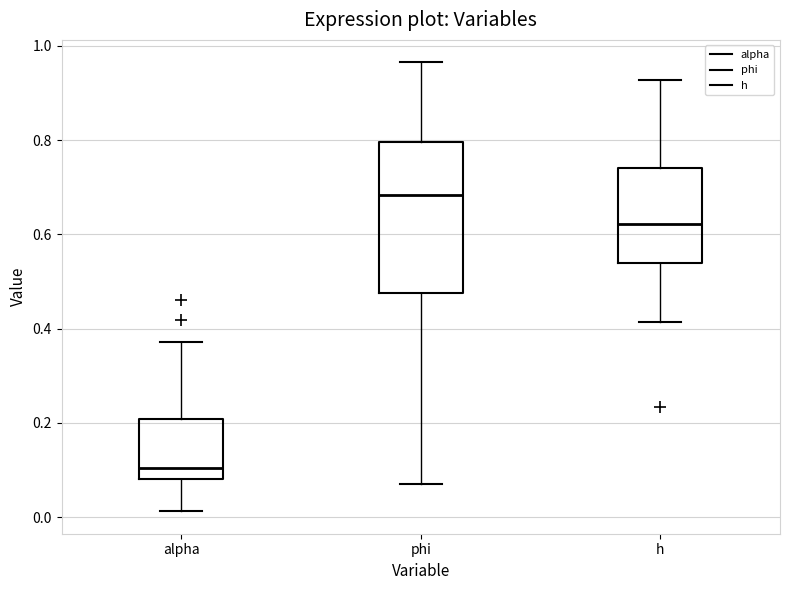

Reading left to right, read every box against the y-axis: the position of its median line, the range the box covers, and the ends of its whiskers. The values are not printed on the chart, so give them approximately, as read against the axis.

alpha: median 0.10, box 0.08 to 0.20, whiskers 0.02 to 0.38
phi: median 0.68, box 0.48 to 0.80, whiskers 0.08 to 0.96
h: median 0.62, box 0.54 to 0.74, whiskers 0.42 to 0.92